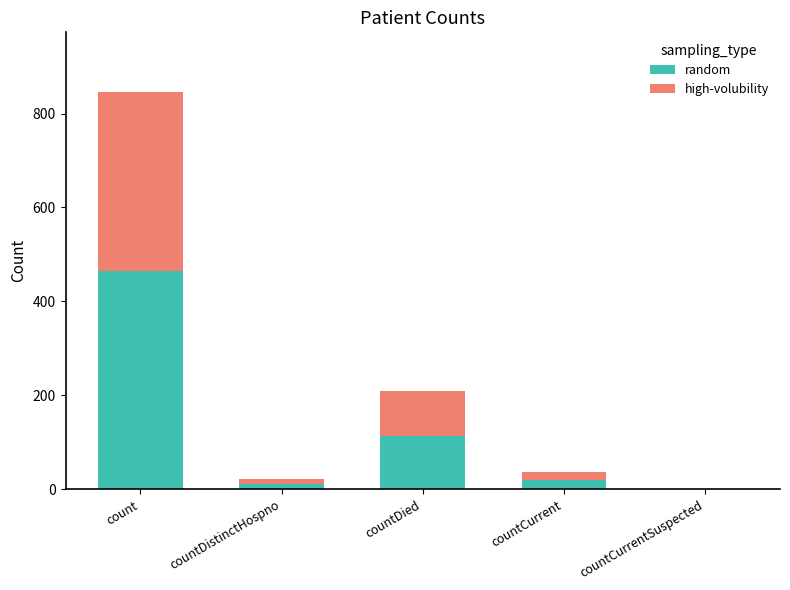

At which category is the sum across all series the highest?

count